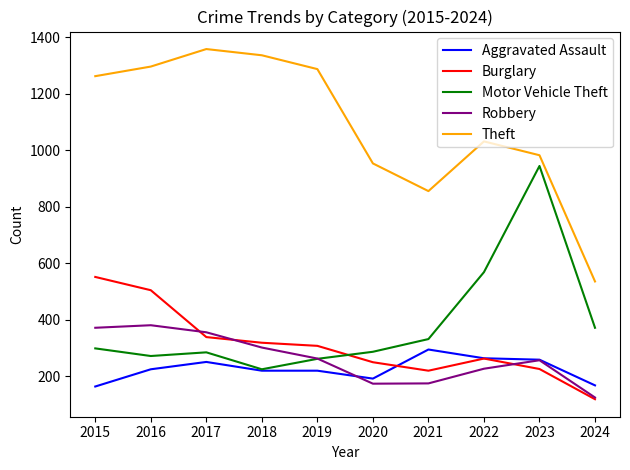

Is it true that Aggravated Assault equals 431 at 2021?

False